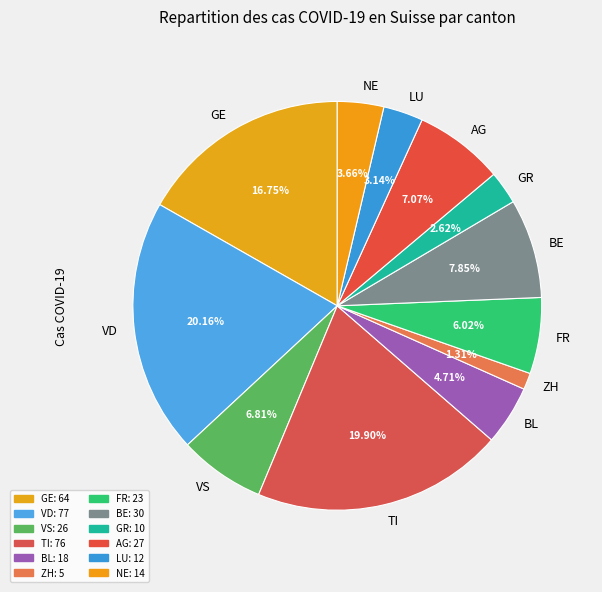

To the nearest percent, what percentage of the pie is VD?

20%